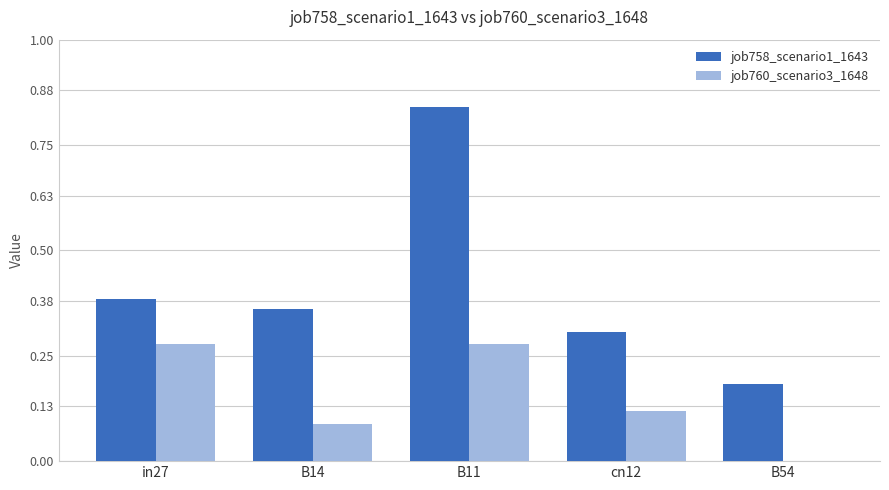

Between in27 and B11, which series saw the biggest shift?

job758_scenario1_1643